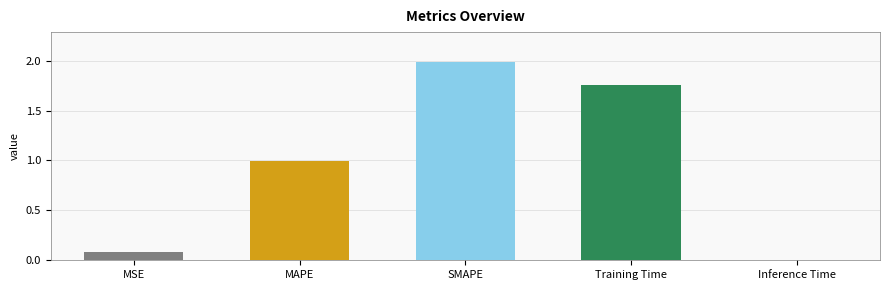

Is it true that the value at MSE is 0.0?

False